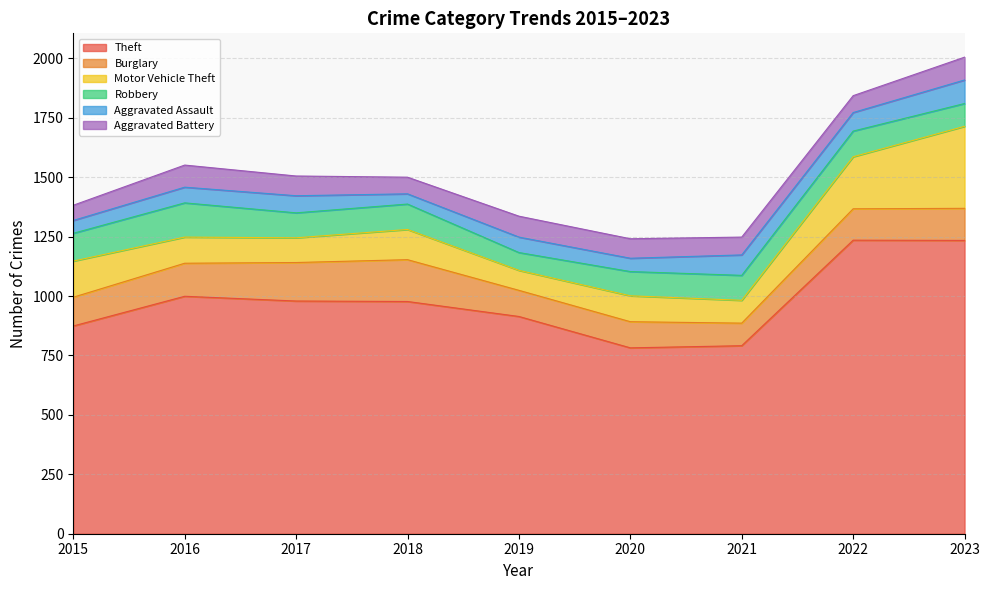

What are all the series names shown in the legend?

Theft, Burglary, Motor Vehicle Theft, Robbery, Aggravated Assault, Aggravated Battery